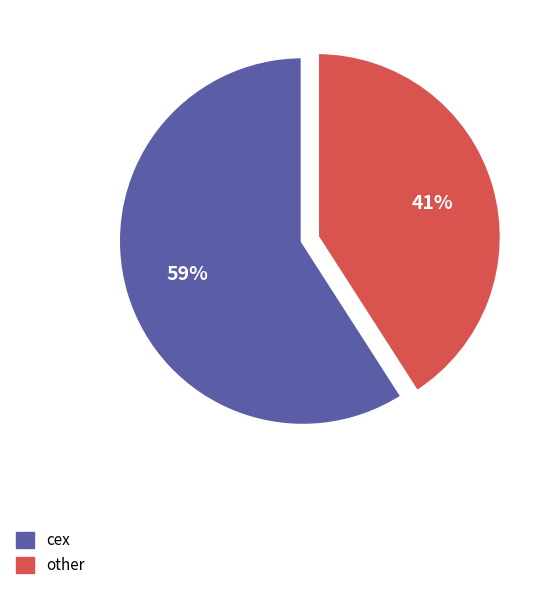

To the nearest percent, what is the difference between the largest and smallest slice percentages?

18%